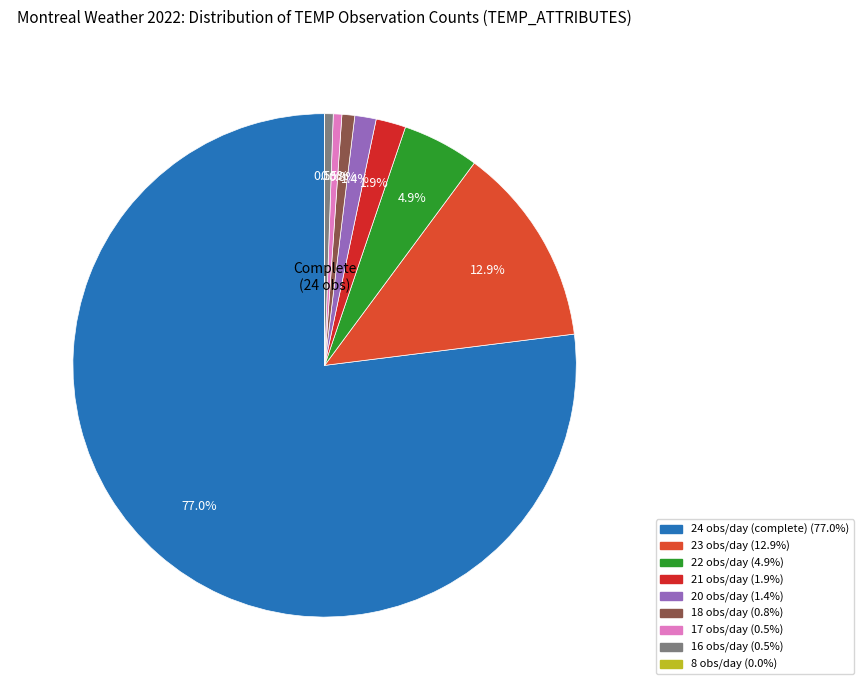

The 20 slice represents 1% of the pie. True or false?

True